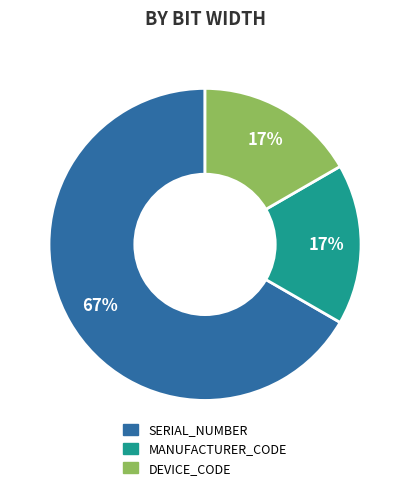

How many segments does this pie chart have?

3